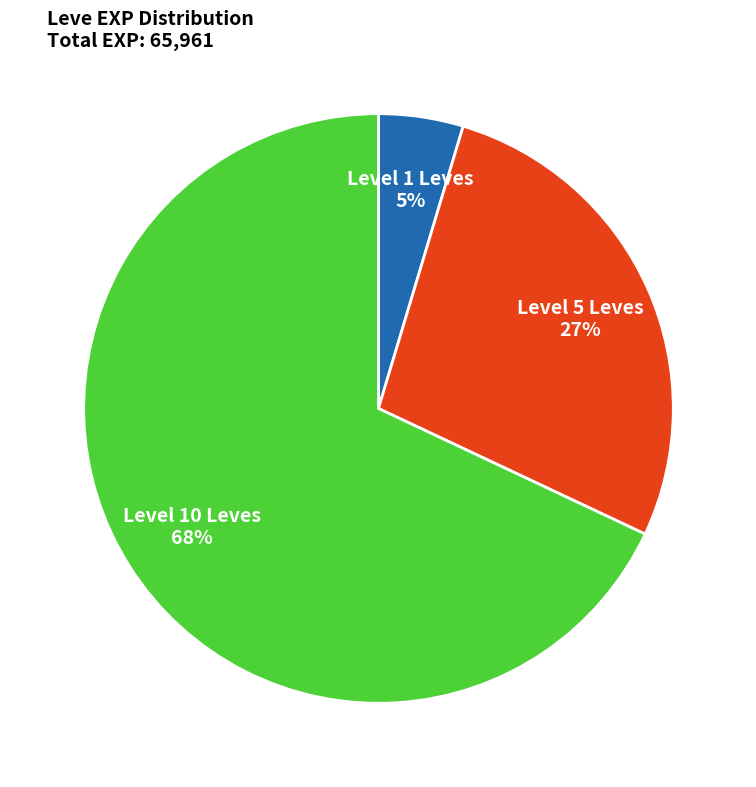

To the nearest percent, what is the average slice percentage?

33%